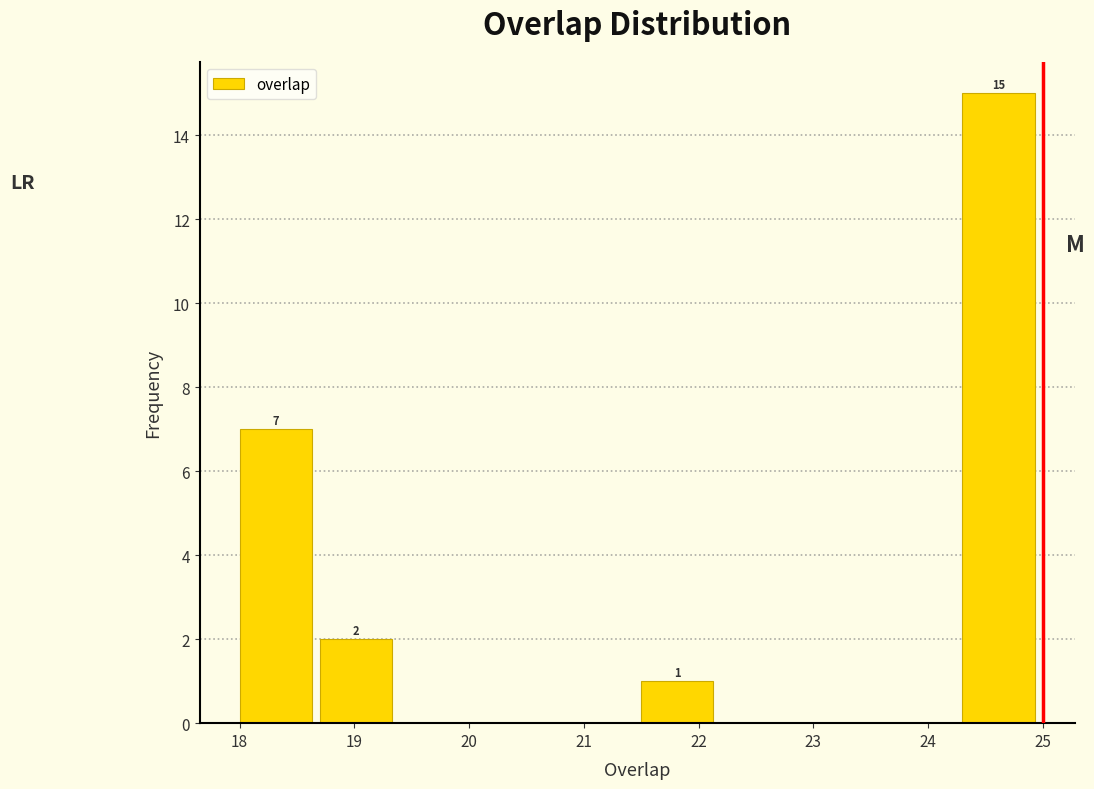

Which range on the x-axis has the tallest bar?

24.3 to 25.0